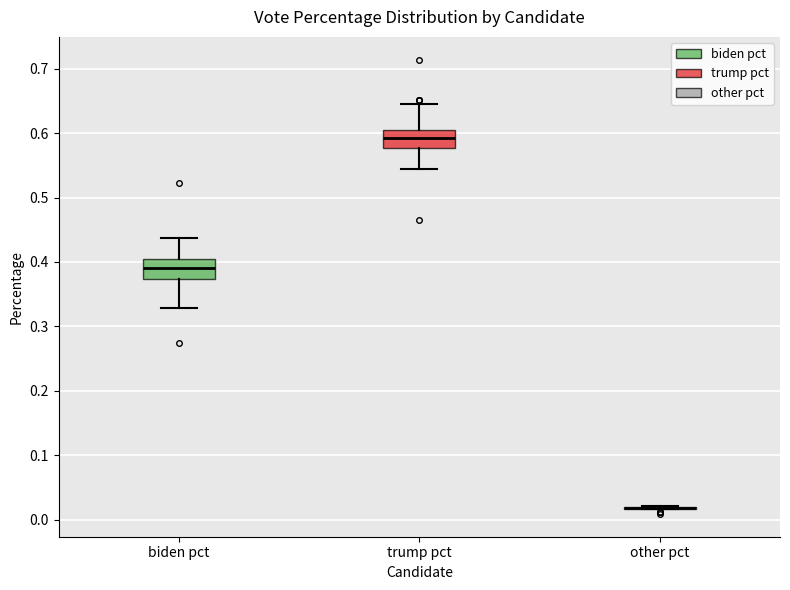

Reading left to right, read every box against the y-axis: the position of its median line, the range the box covers, and the ends of its whiskers. The values are not printed on the chart, so give them approximately, as read against the axis.

biden pct: median 0.39, box 0.37 to 0.41, whiskers 0.33 to 0.44
trump pct: median 0.59, box 0.58 to 0.61, whiskers 0.55 to 0.65
other pct: box collapsed to a line at 0.02, whiskers 0.02 to 0.02